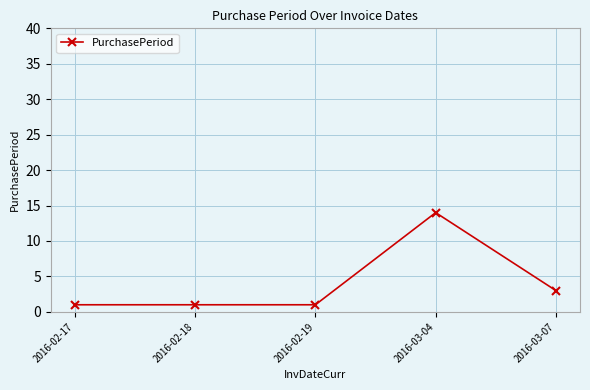

What is the greatest value displayed?

14